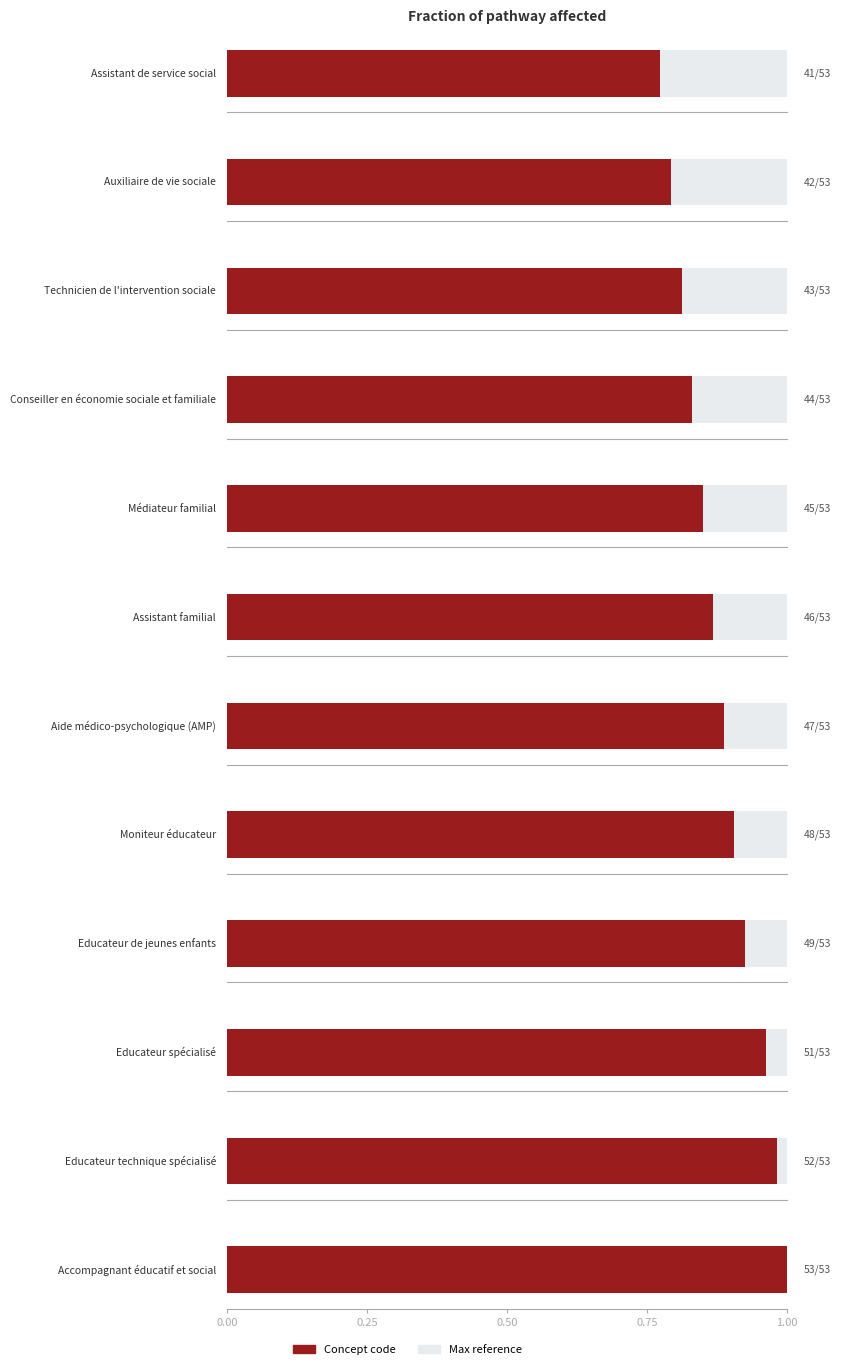

Between Educateur technique spécialisé and Conseiller en économie sociale et familiale, which is larger?

Educateur technique spécialisé